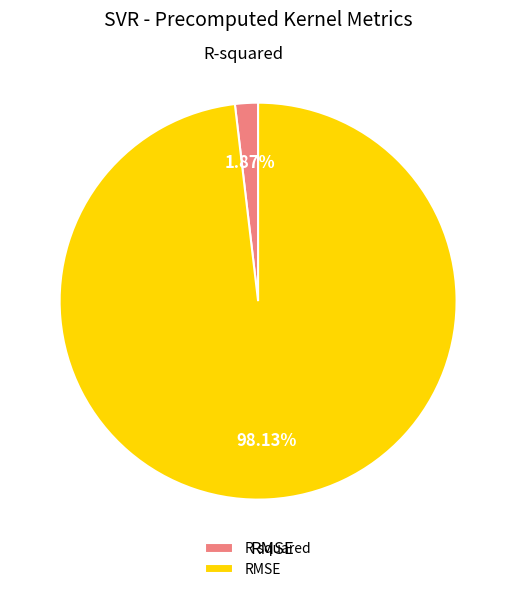

Rank the categories by value from highest to lowest.

RMSE, R-squared